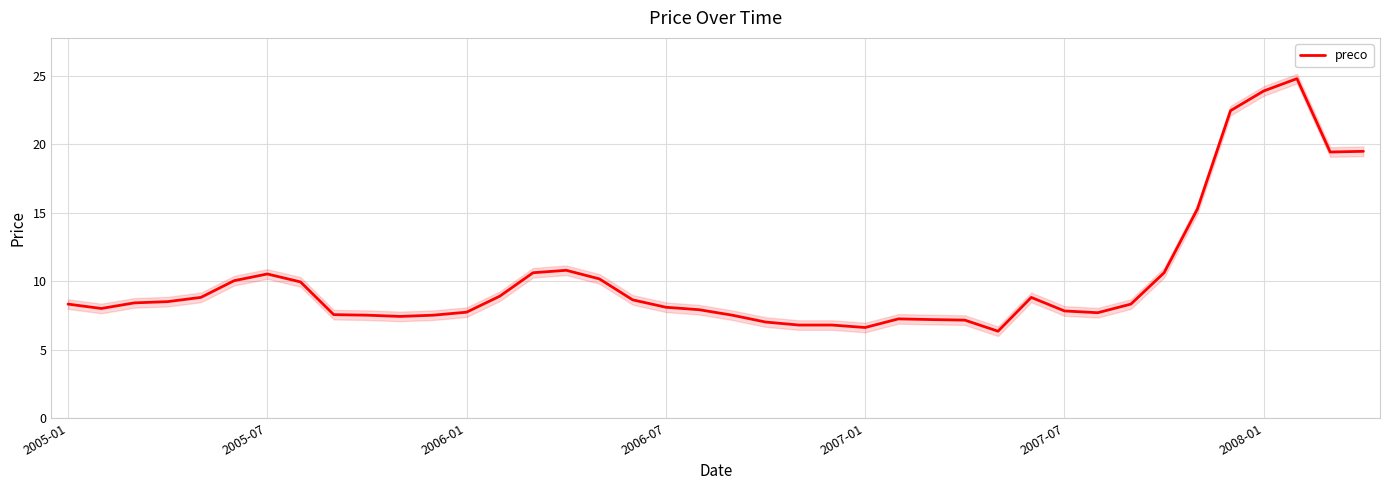

Is it true that preco equals 5.5 at 2005-01?

False